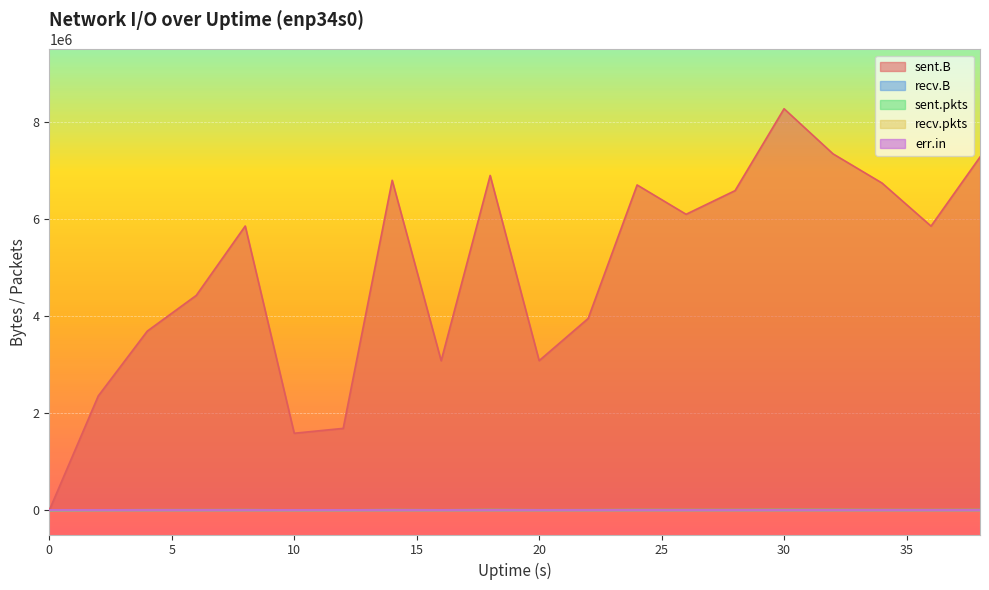

The recv.pkts series shows 0 at 24. True or false?

True